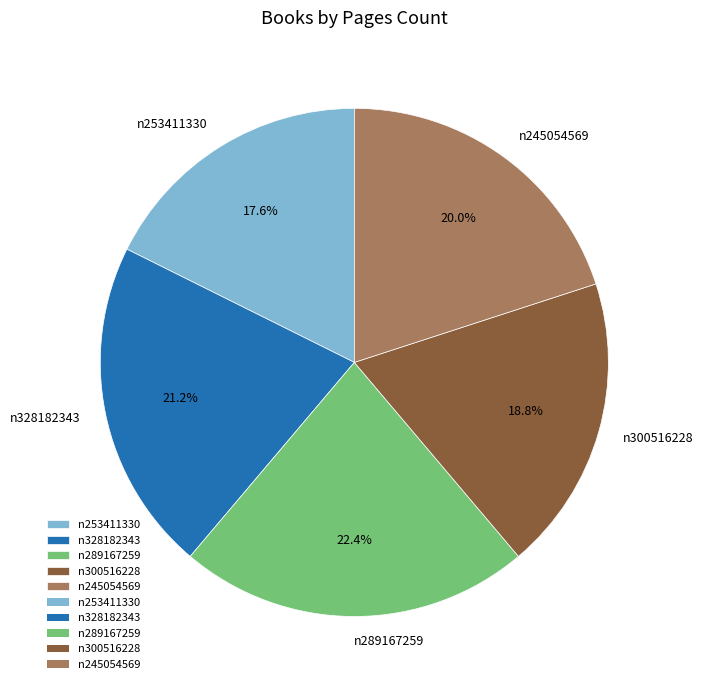

Count the number of slices in the pie.

5